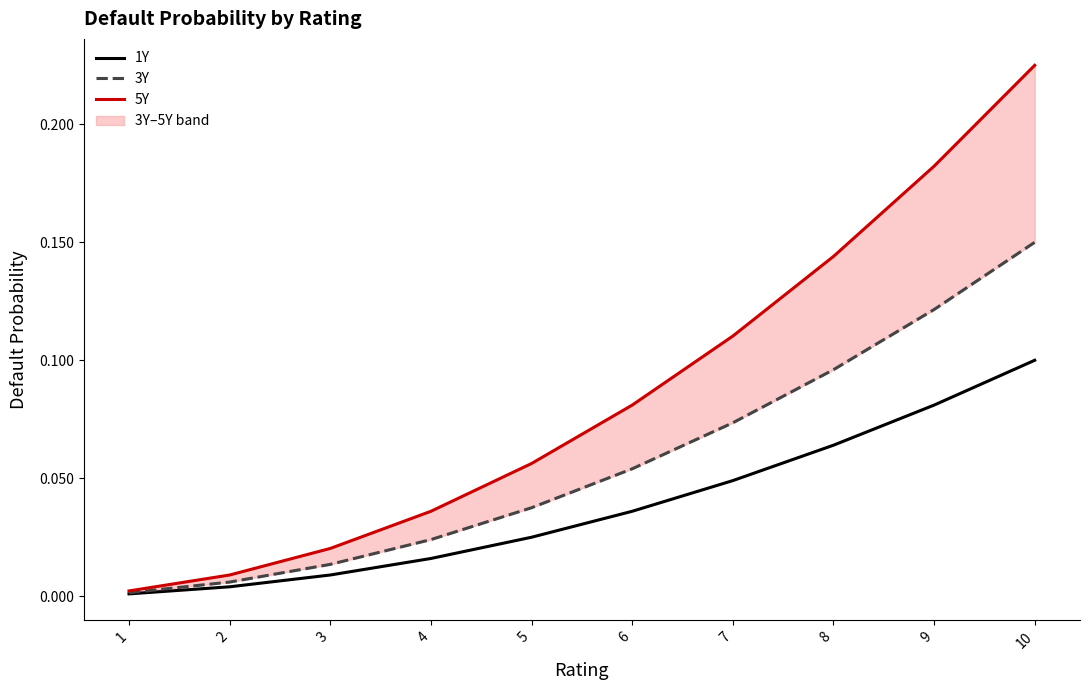

How many distinct data groups are displayed?

3